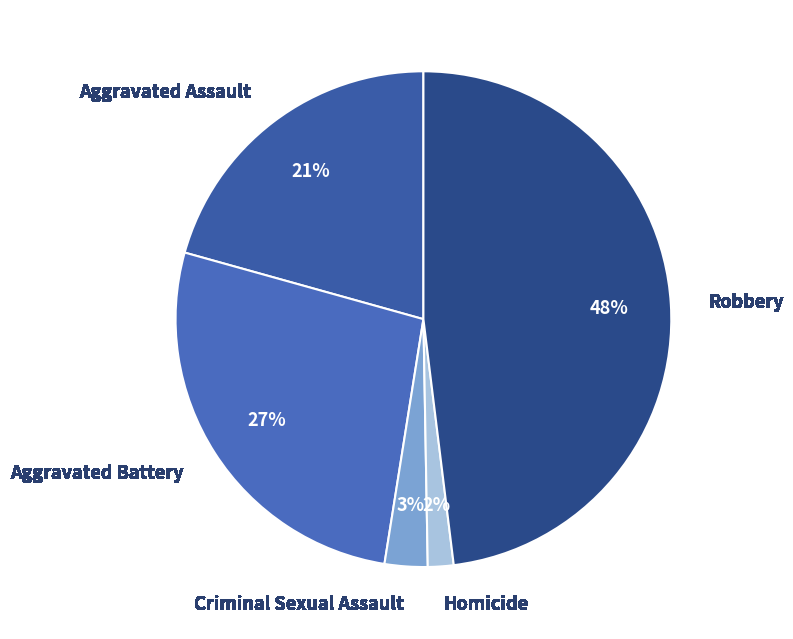

To the nearest percent, what percentage of the pie is Robbery?

48%